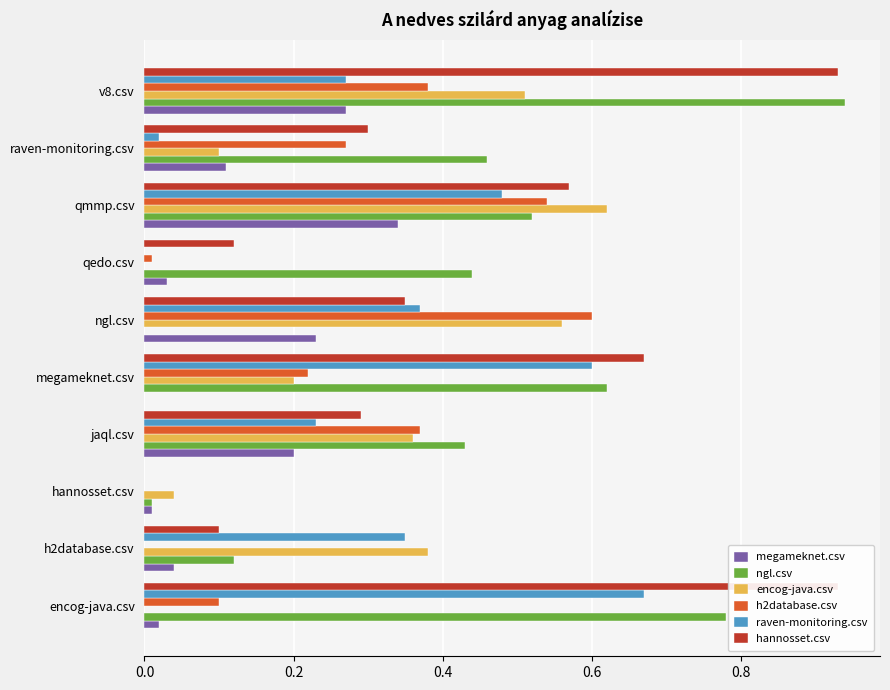

What is the difference between the maximum and minimum values in the raven-monitoring.csv series?

0.7